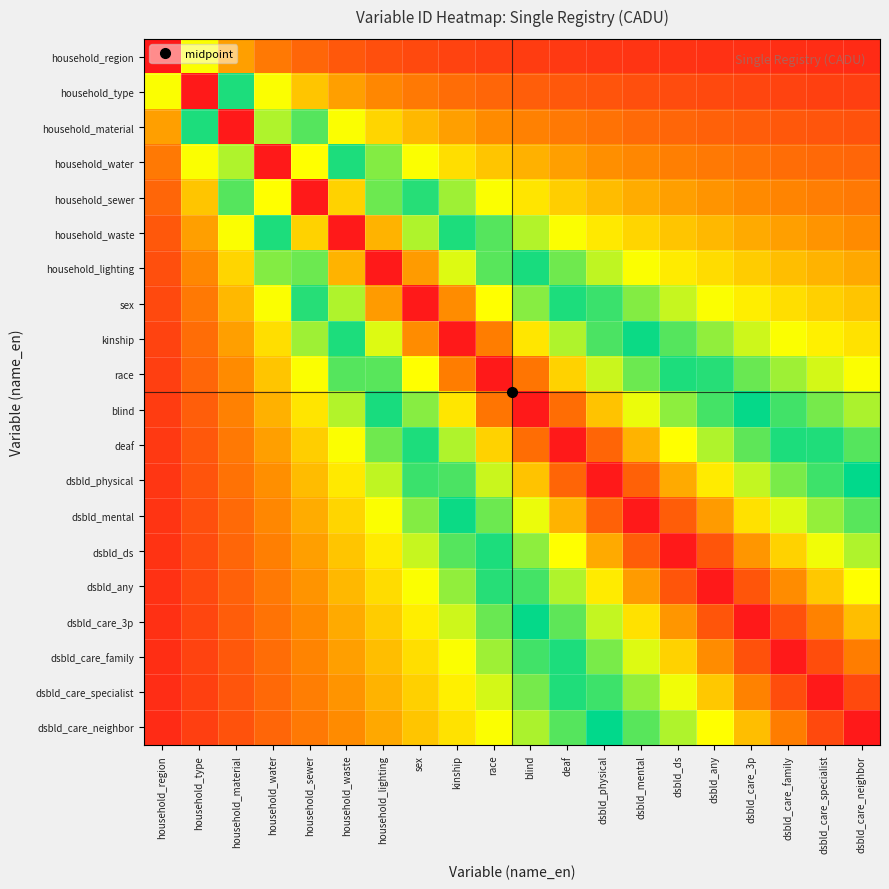

Between kinship and deaf, which is larger?

kinship